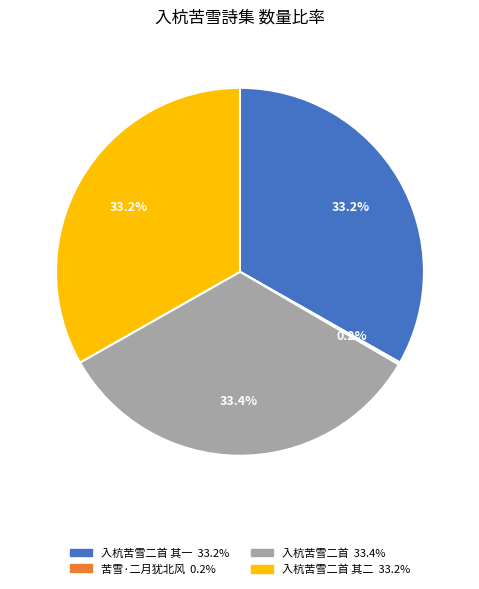

Is there a majority slice in this chart?

No